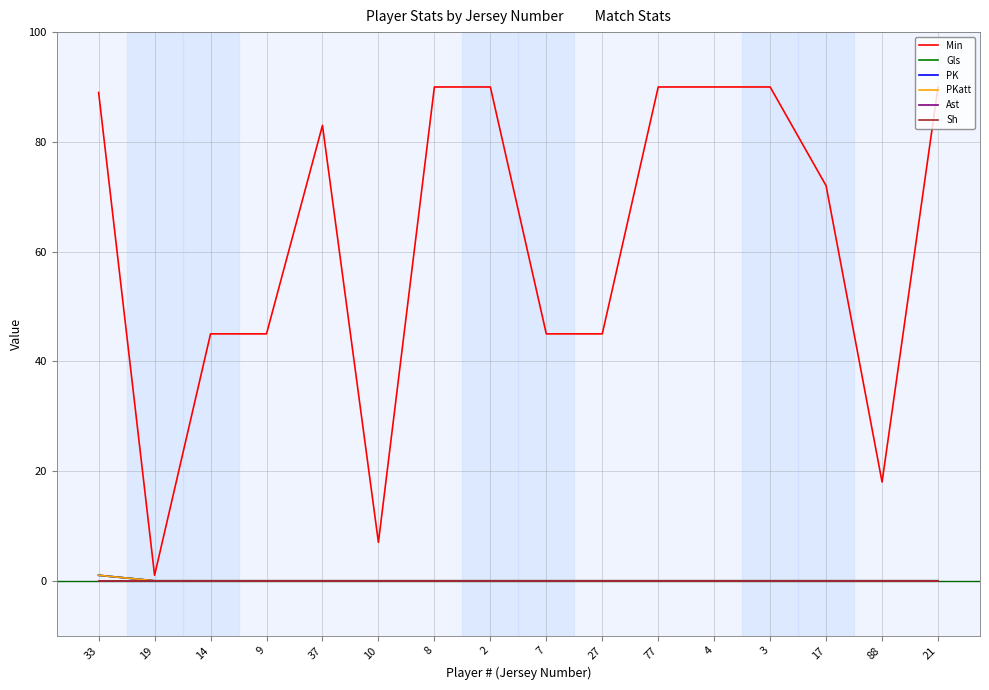

Does the chart display data point markers on the line(s)?

No